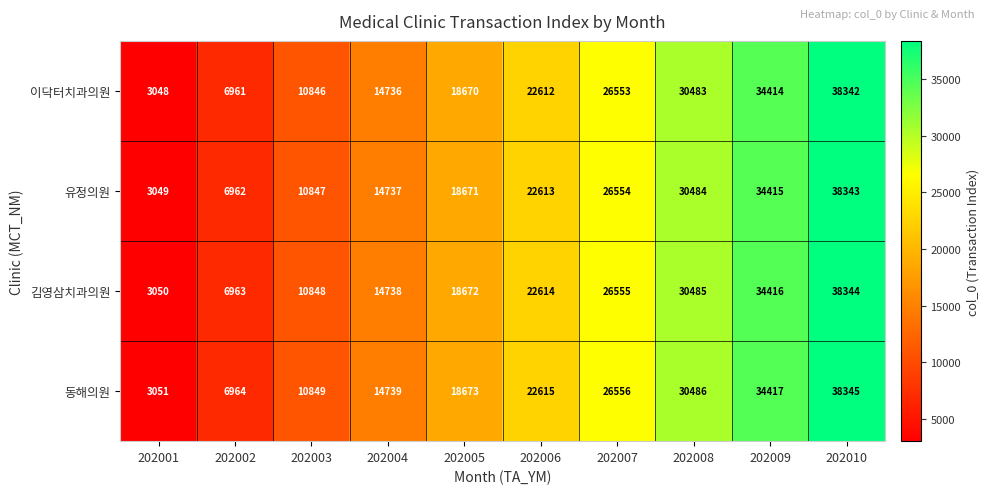

Is it true that 이닥터치과의원 equals 5089 at 202001?

False